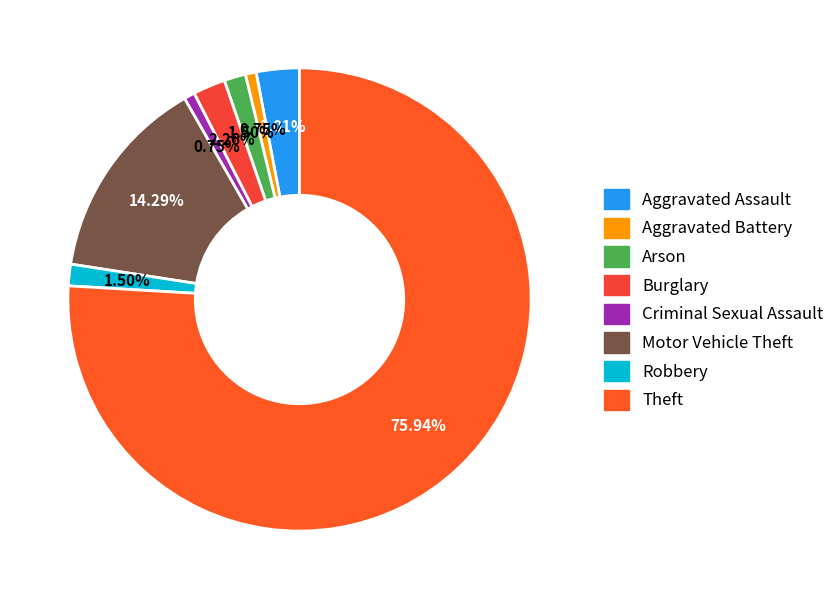

The Theft slice represents 68% of the pie. True or false?

False